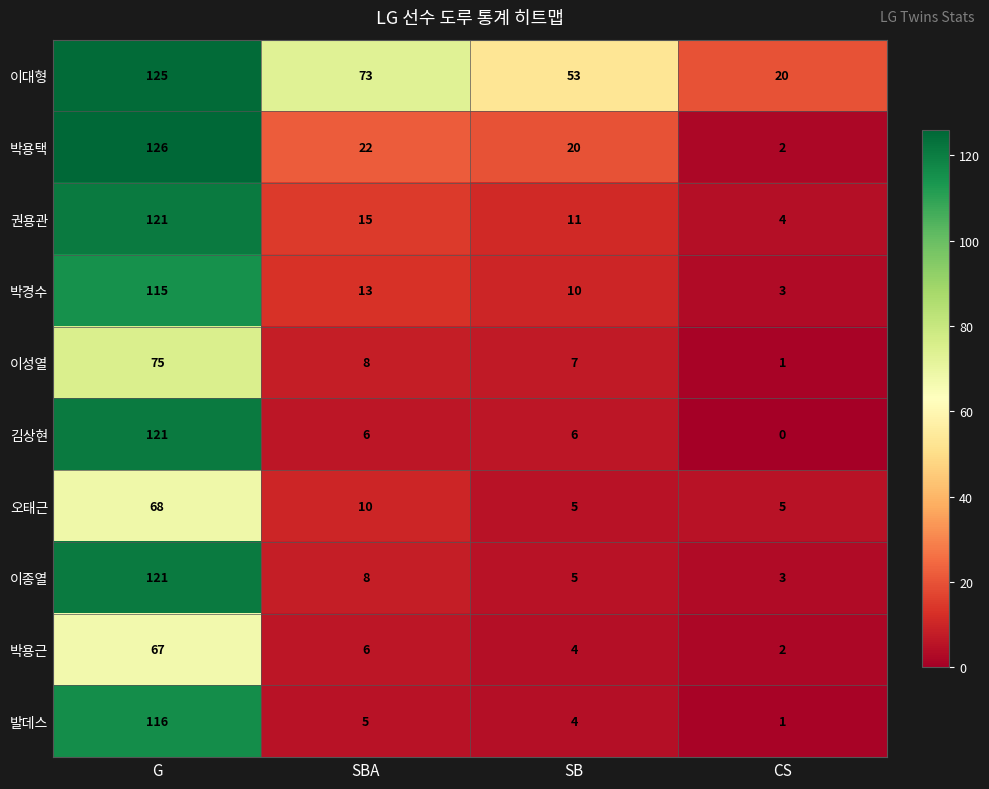

Where is 박용근 nearest to the value 34?

SBA